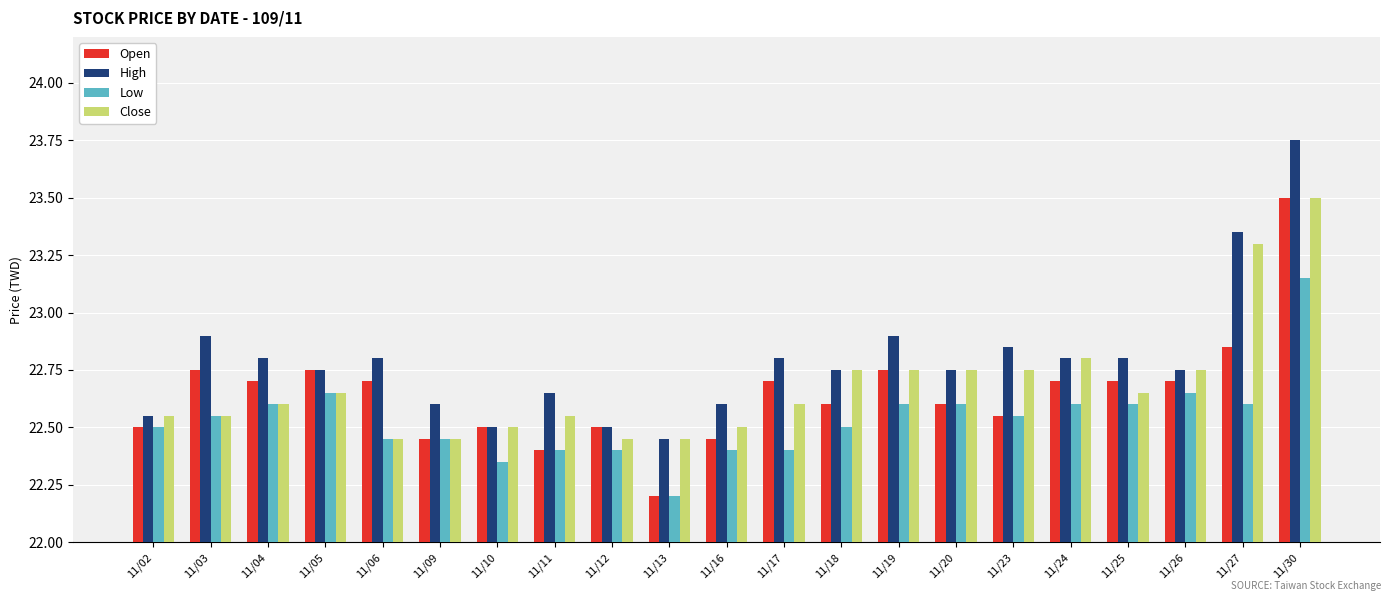

What is the difference between the High values at 11/12 and 11/06?

0.3